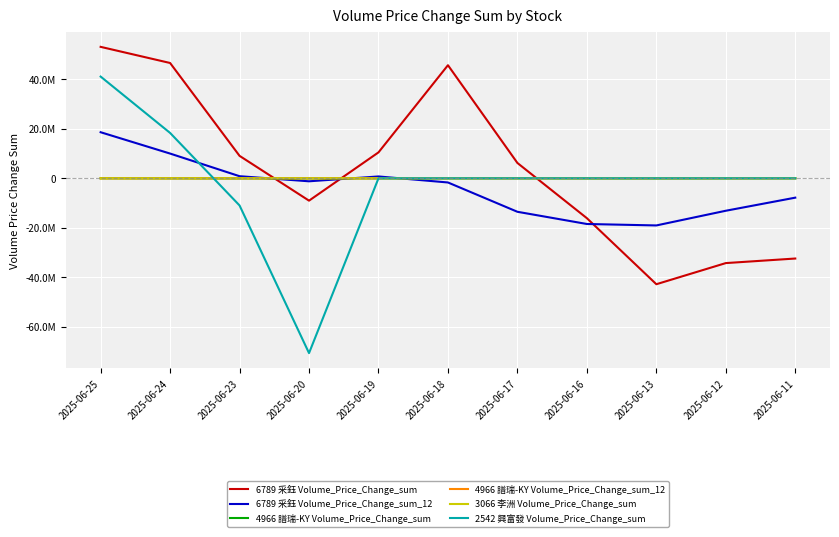

Does the chart display data point markers on the line(s)?

No